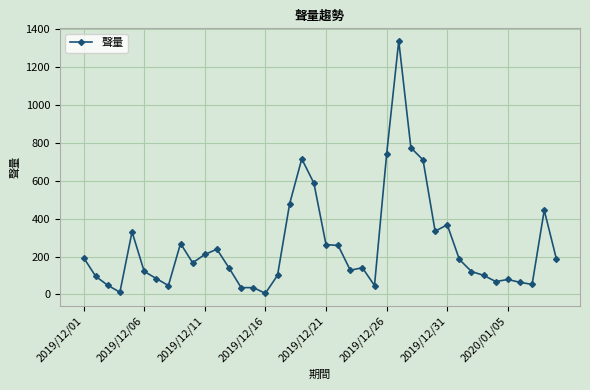

True or false: the data has more than 0 interior local peaks.

True